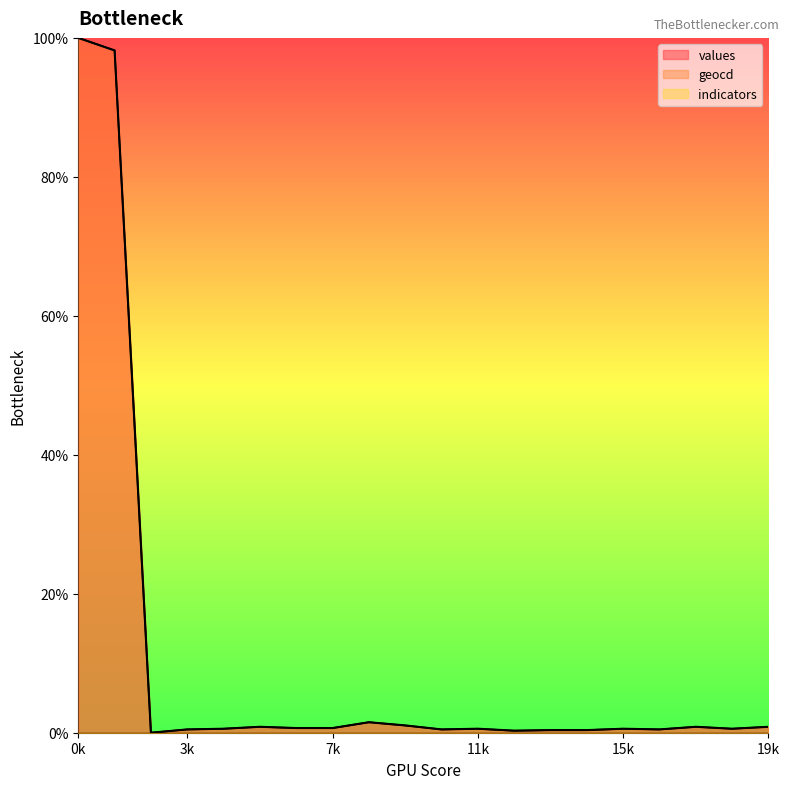

What is the average value of the values series?

10.5